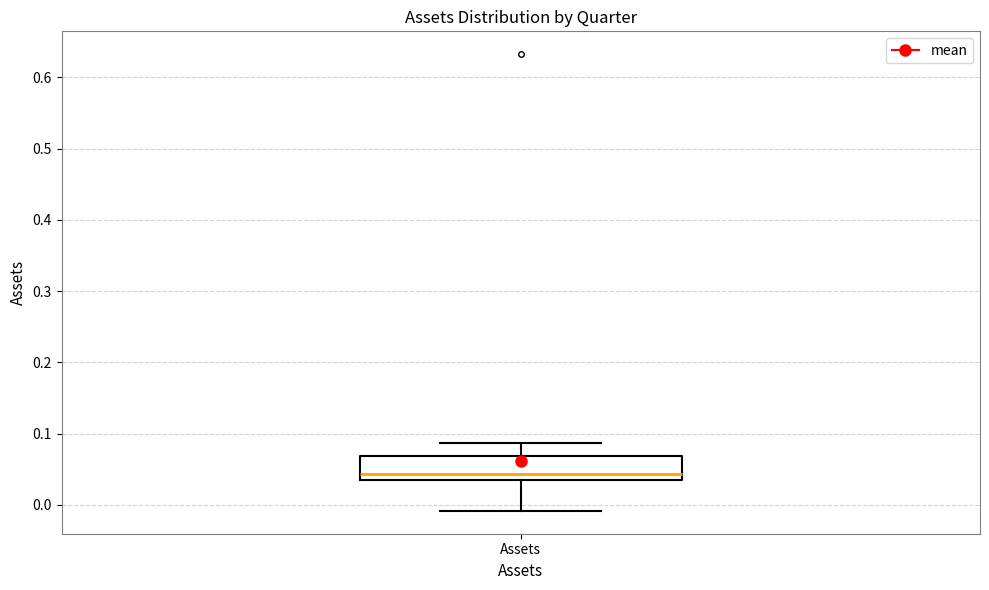

Read this box plot against the y-axis: the position of the median line, the range covered by the box, and the ends of both whiskers. The values are not printed on the chart, so give them approximately, as read against the axis.

median 0.04, box 0.03 to 0.07, whiskers -0.01 to 0.09